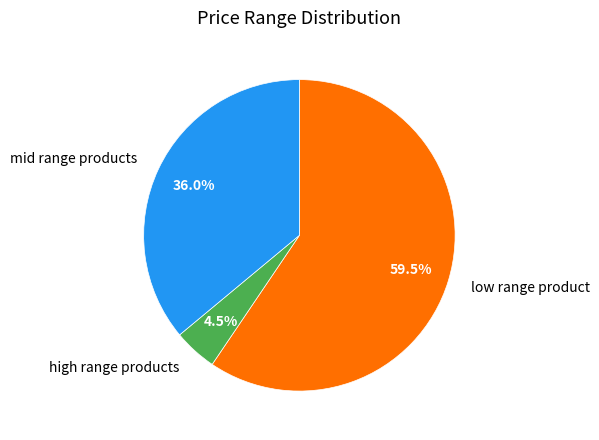

How many slices are in this pie chart?

3